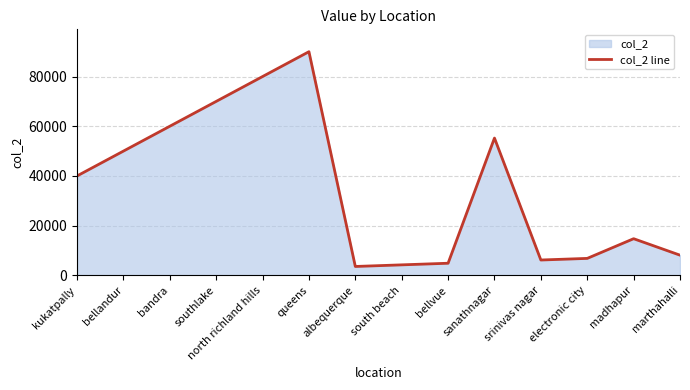

Does the chart have visible grid lines?

Yes